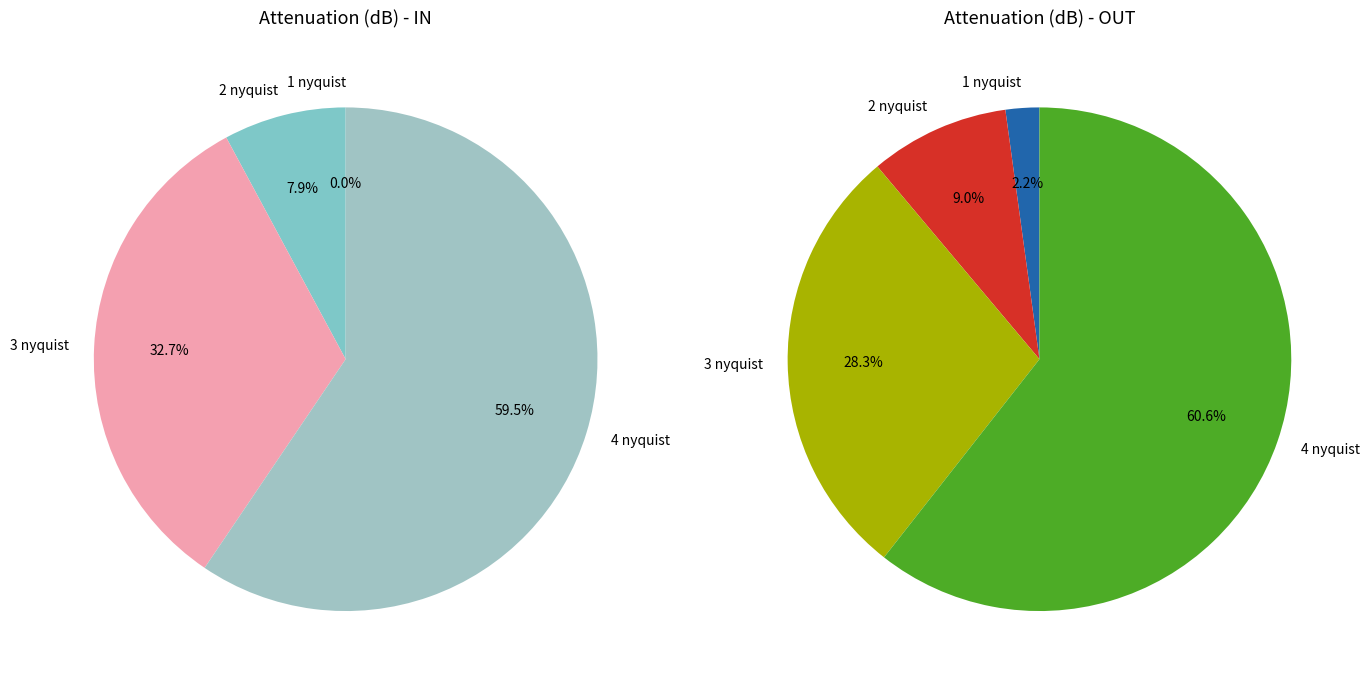

To the nearest percent, what is the difference between the largest and smallest slice percentages?

58%